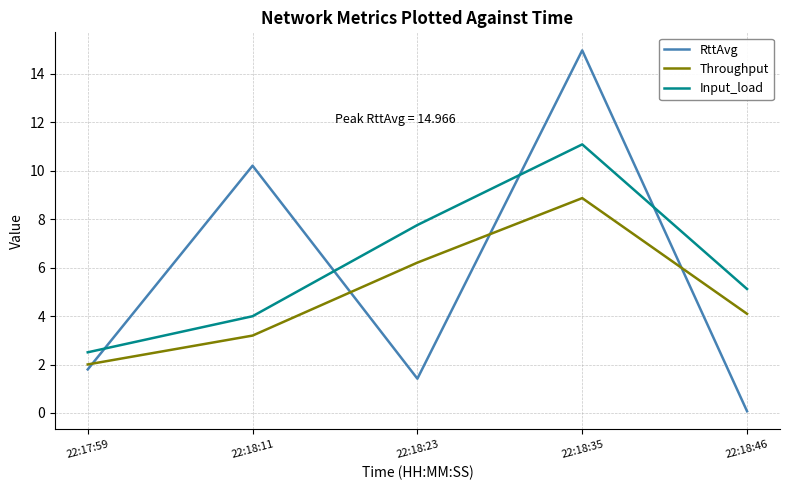

What are all the series names shown in the legend?

RttAvg, Throughput, Input_load